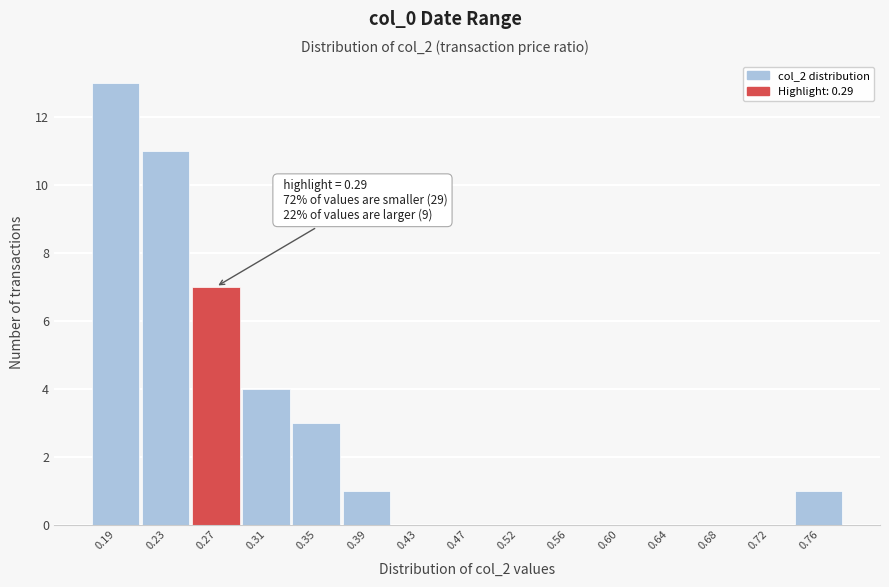

Which range on the x-axis has the tallest bar?

0.170 to 0.210